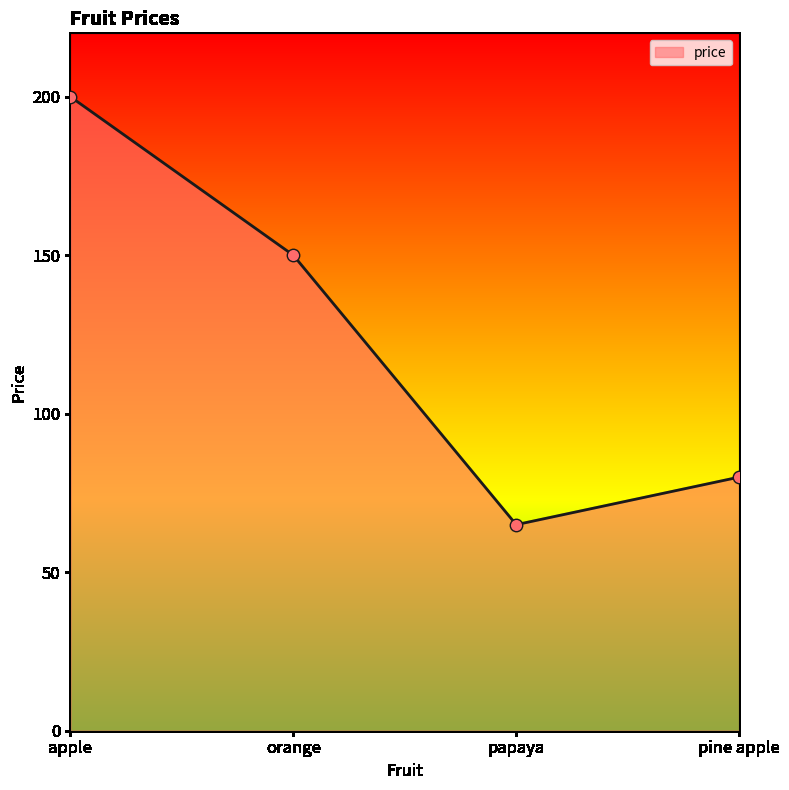

Approximately how many times larger is the value at papaya compared to orange?

0.4